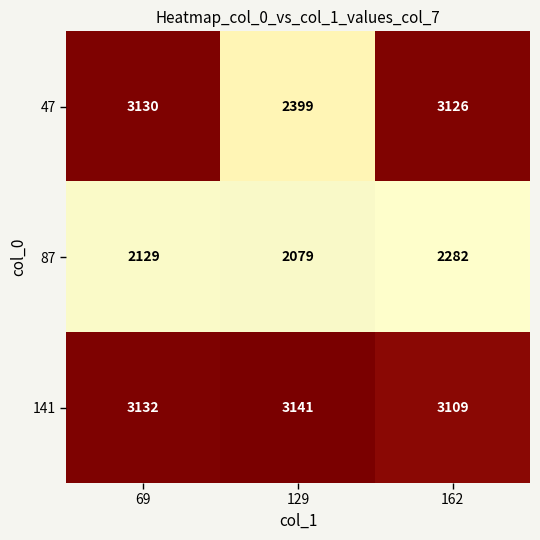

What is the average value of the 141 series?

3127